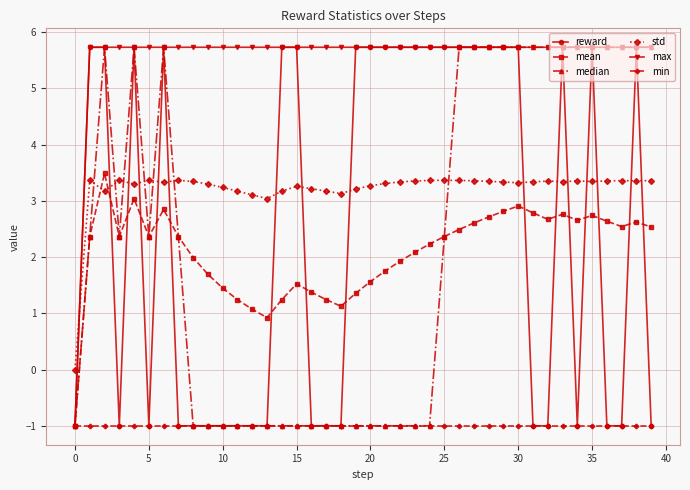

Is this an area chart (filled region under the line)?

No